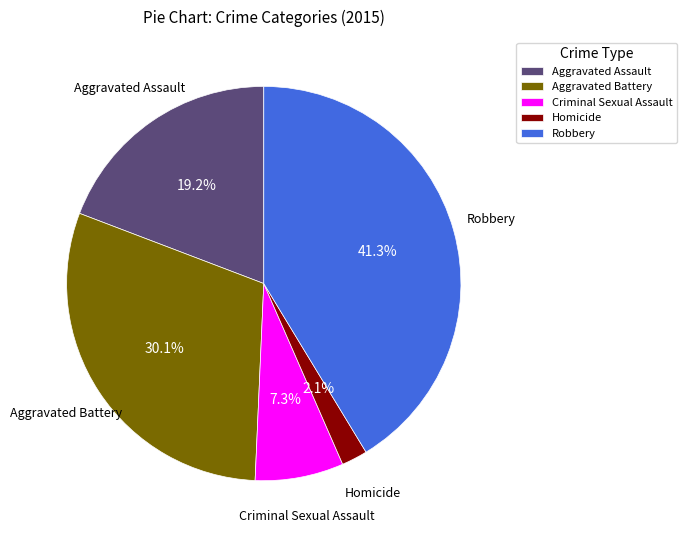

To the nearest percent, what is the average slice percentage?

20%